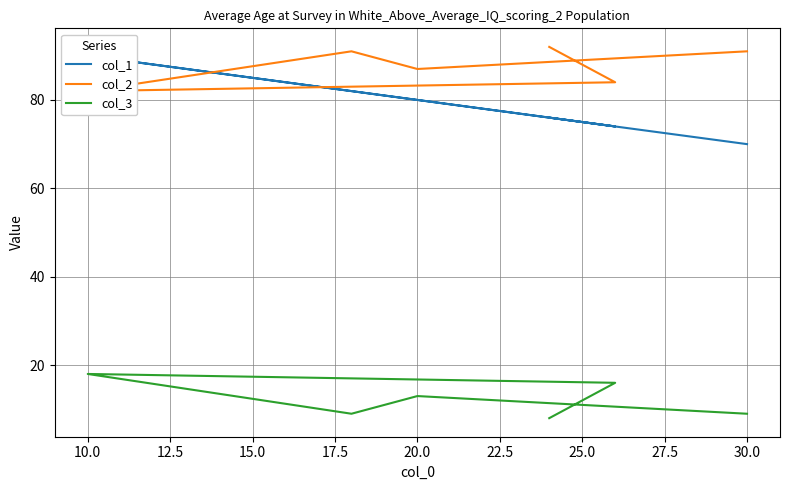

True or false: col_2 has more than 1 interior local peaks.

False